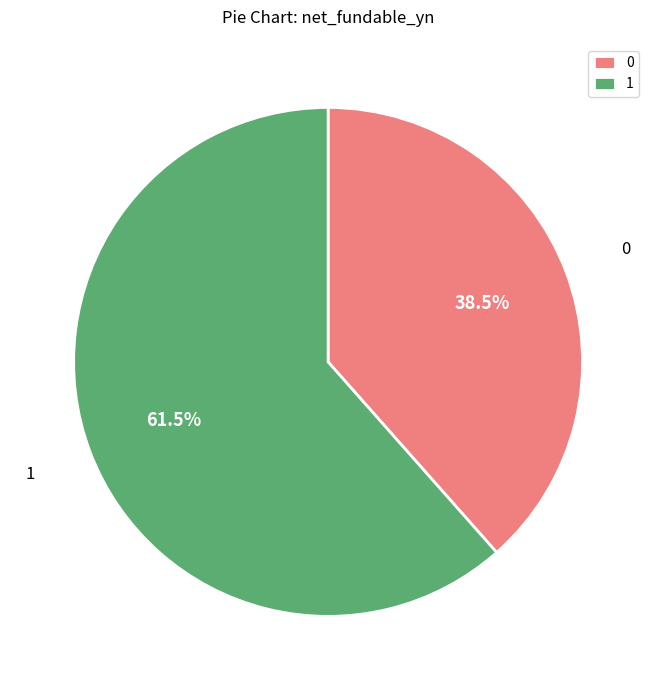

How many slices are in this pie chart?

2